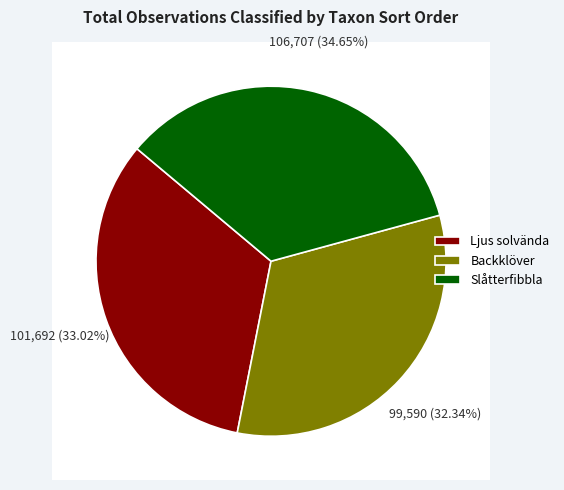

Count the number of slices in the pie.

3